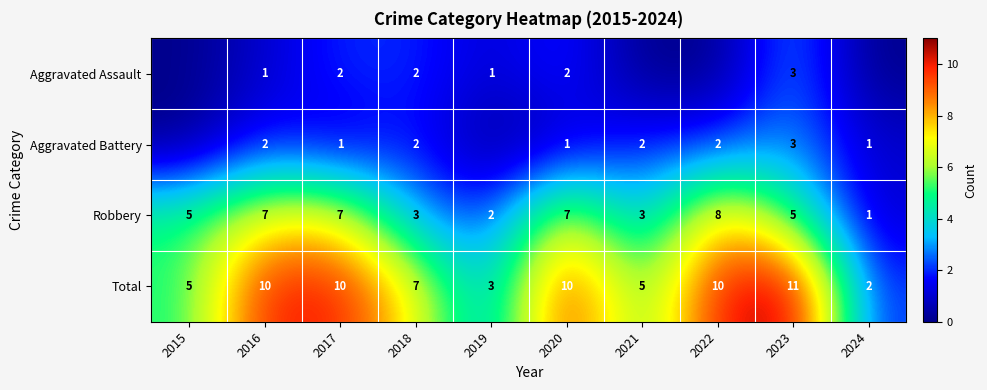

Is it true that Aggravated Battery equals -1 at 2019?

False